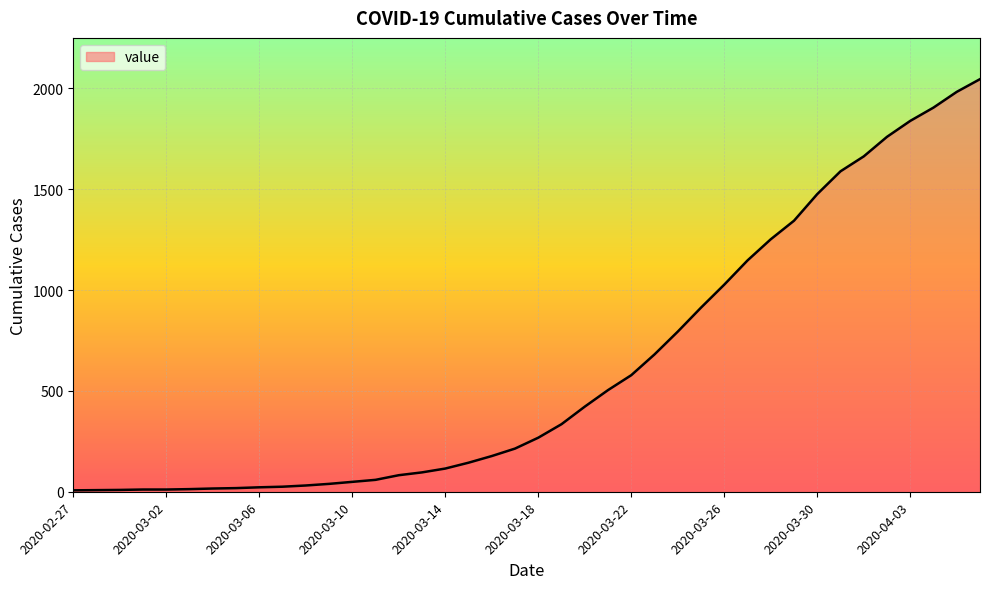

What is the maximum value shown in the chart?

2046